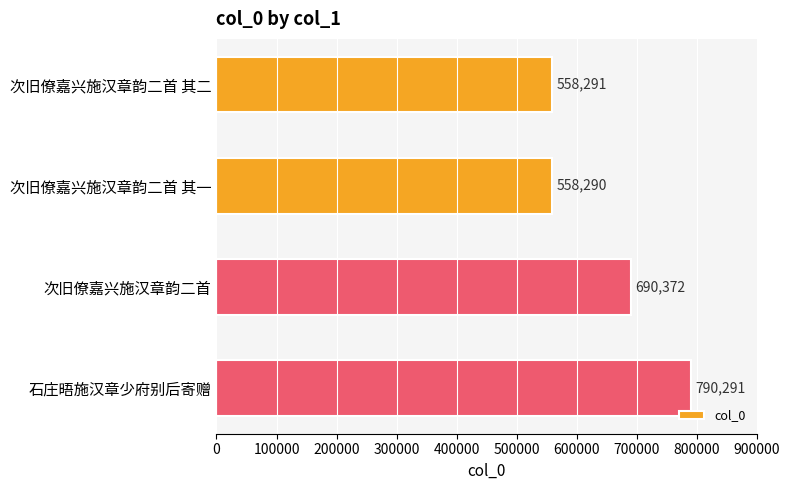

At which label is the value closest to 674290?

次旧僚嘉兴施汉章韵二首